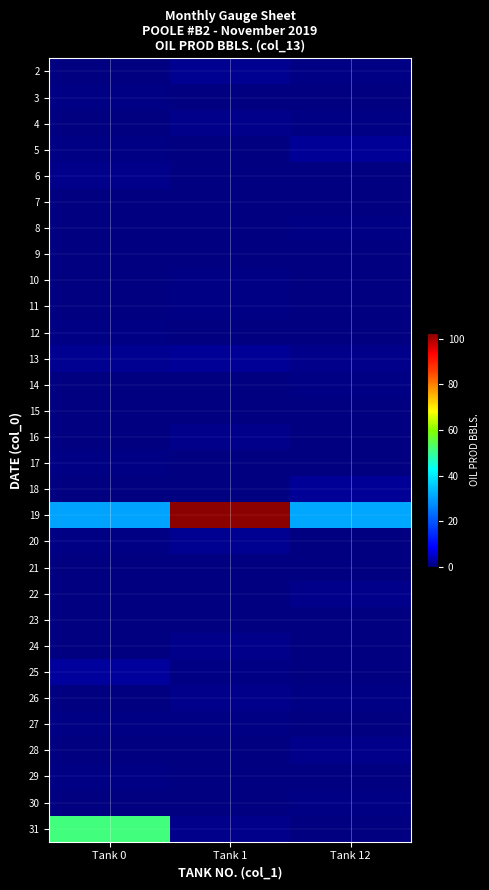

Which has a higher value, Tank 1 or Tank 0?

Tank 1